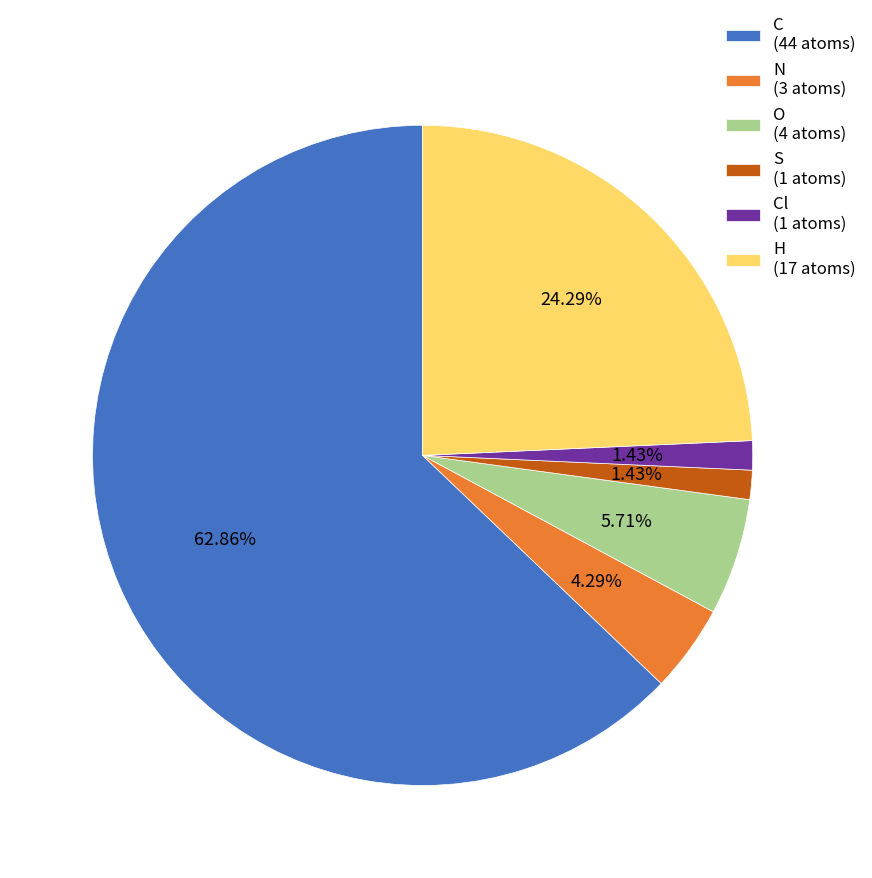

Do C (44 atoms) and N (3 atoms) together represent more than half of the pie?

Yes